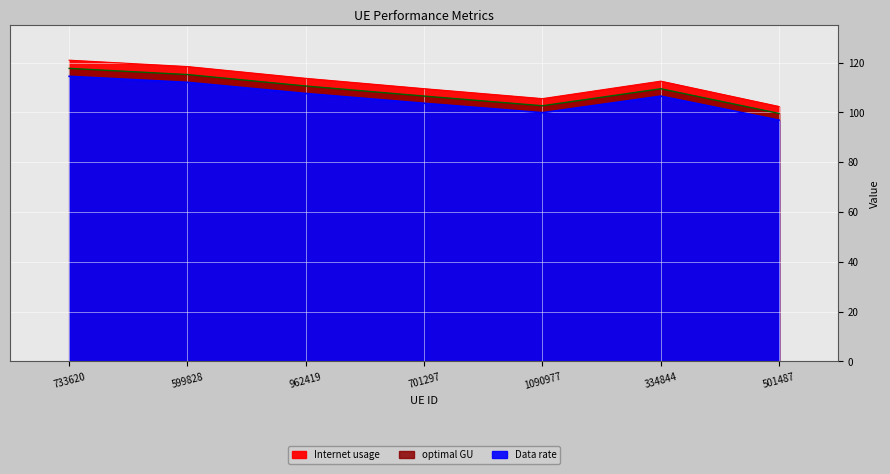

What position from the left is 599828?

2